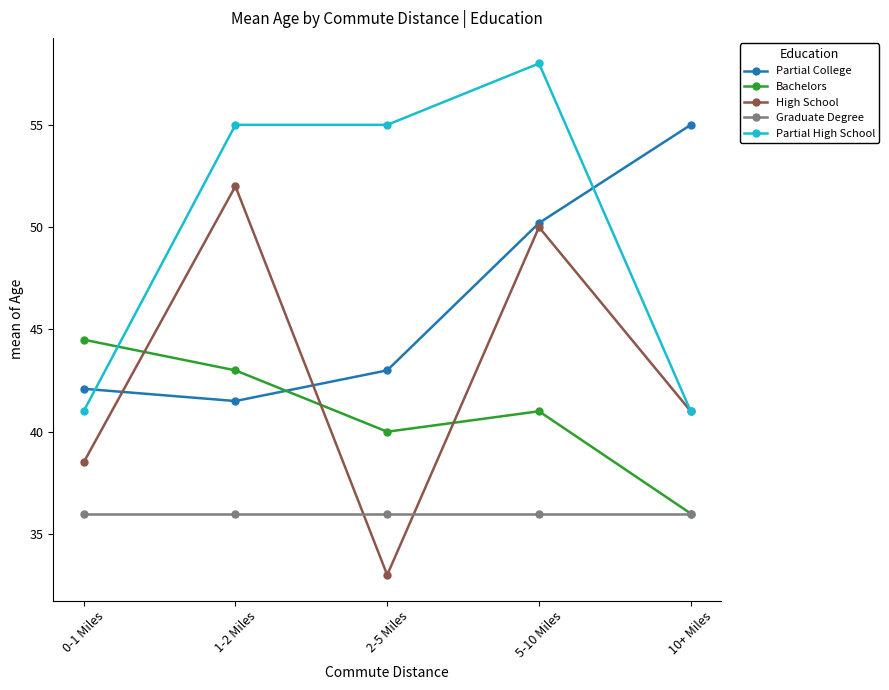

True or false: Graduate Degree has a value of 36.0 at 0-1 Miles.

True